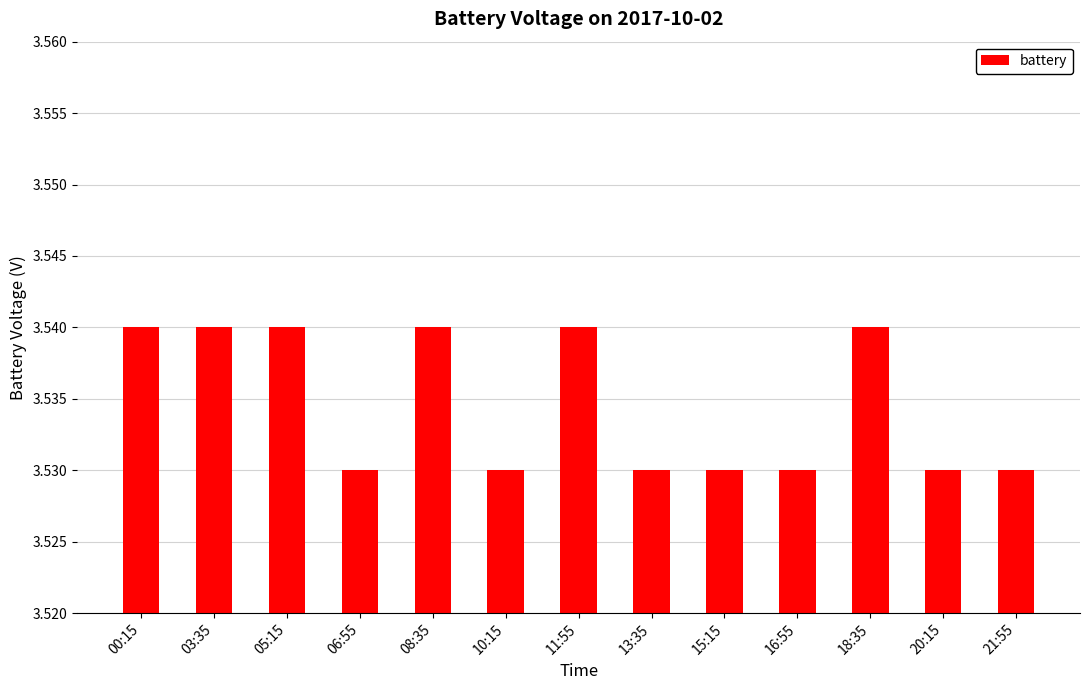

What position from the right is 15:15?

5